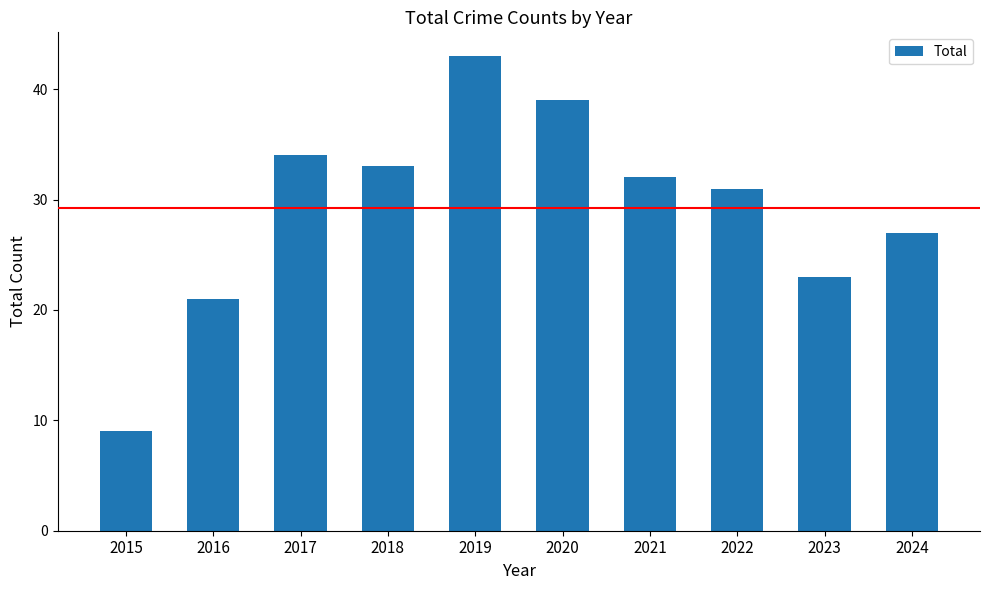

Which category has the highest value across all series?

2019